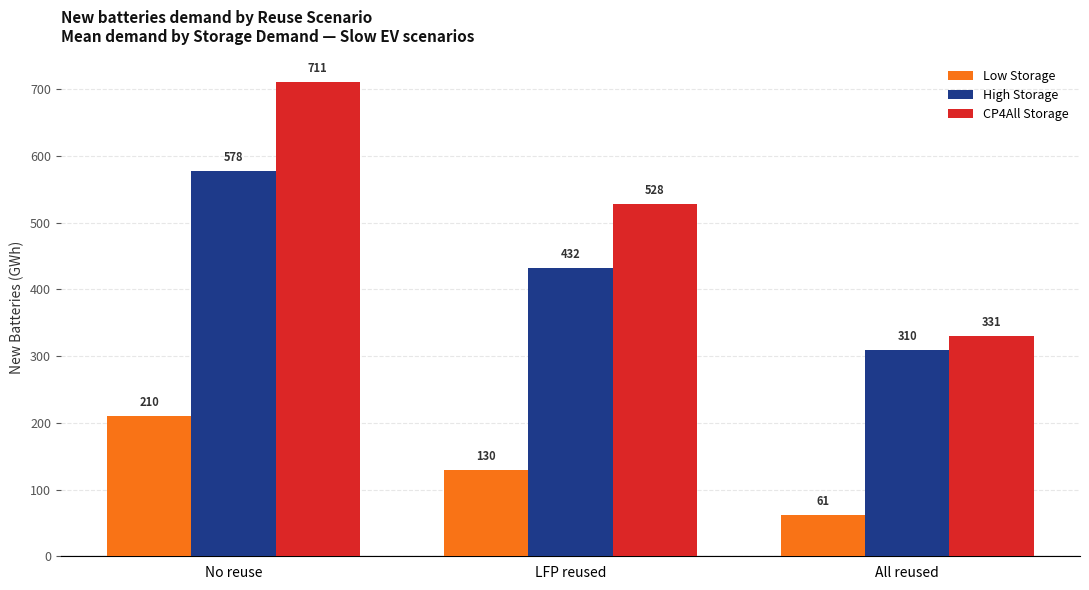

At which label does CP4All Storage first exceed 527?

No reuse